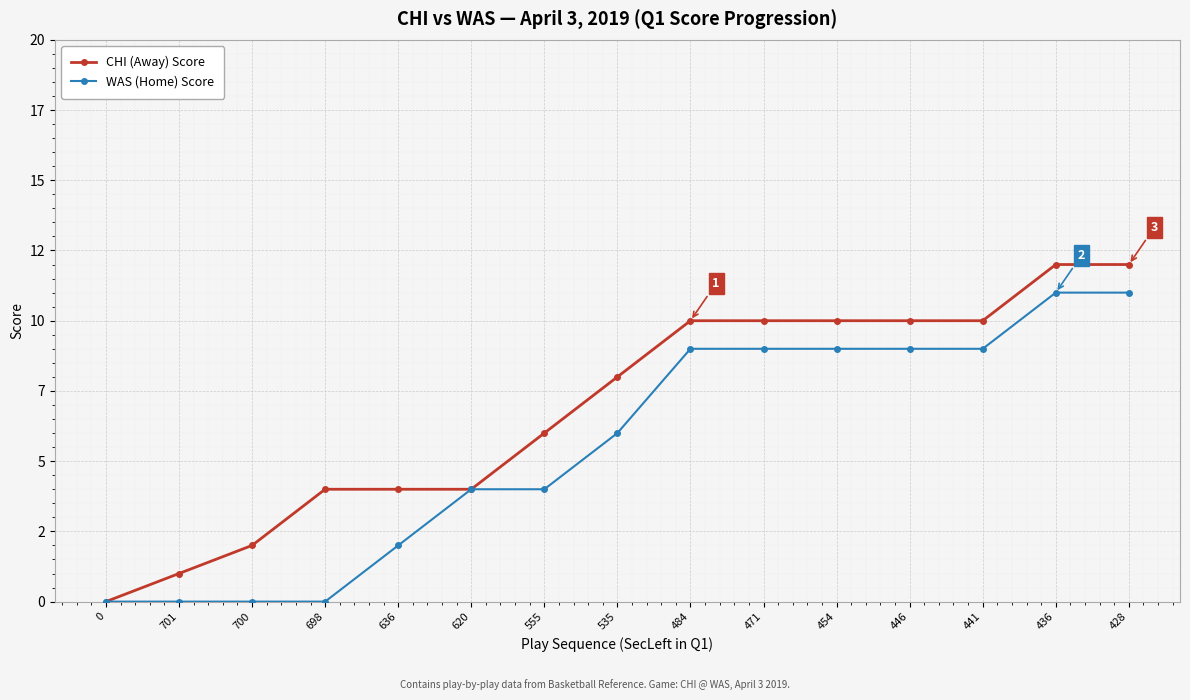

Reading left to right, transcribe all the data shown in this chart.

CHI (Away) Score: 0	1	2	4	4	4	6	8	10	10	10	10	10	12	12
WAS (Home) Score: 0	0	0	0	2	4	4	6	9	9	9	9	9	11	11